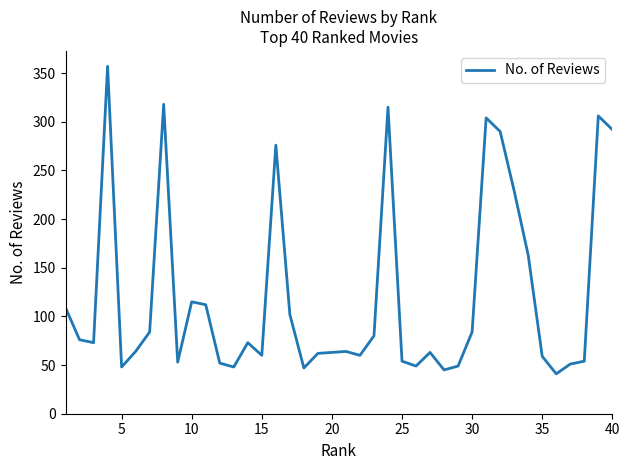

Is this an area chart (filled region under the line)?

No